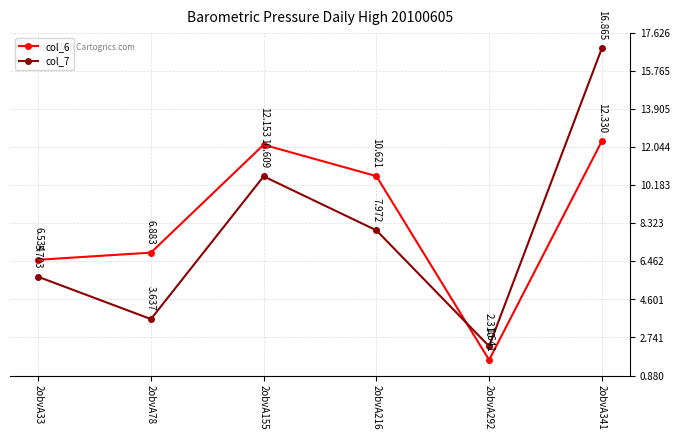

Which series has the widest spread of values?

col_7